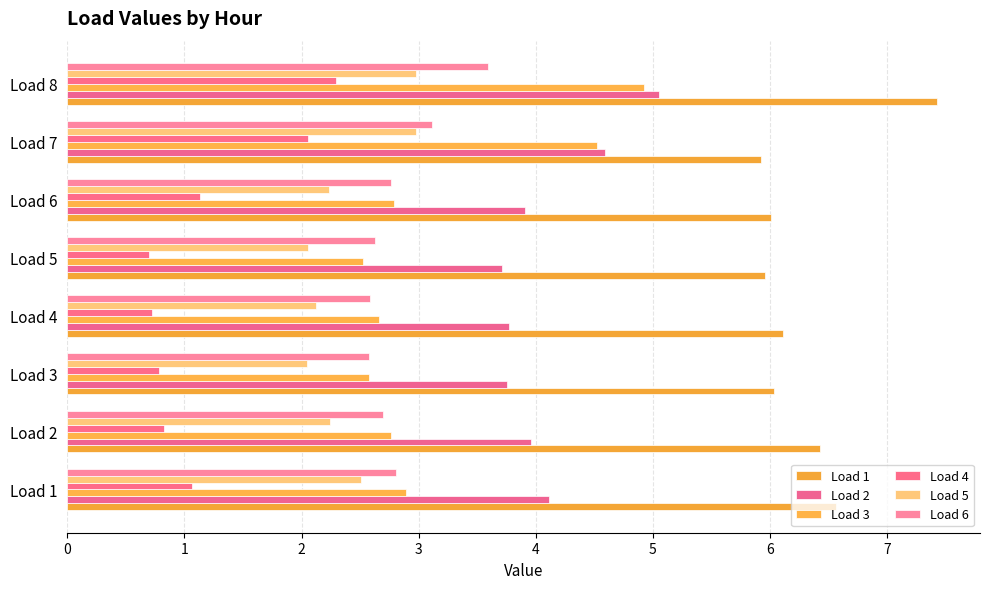

What is the difference between the maximum and minimum values in the Load 1 series?

1.5